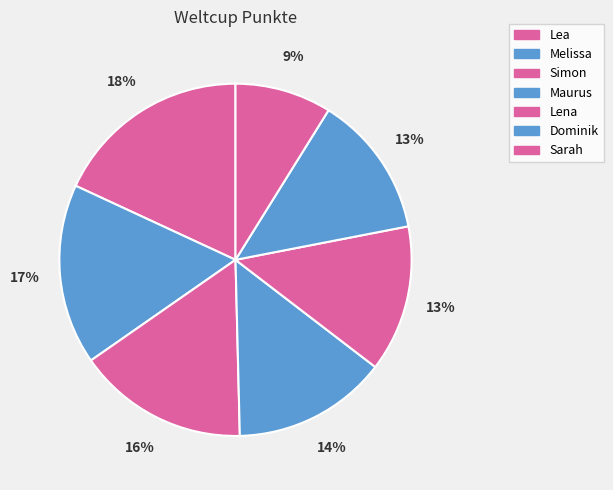

What is the smallest slice in the pie chart?

Sarah